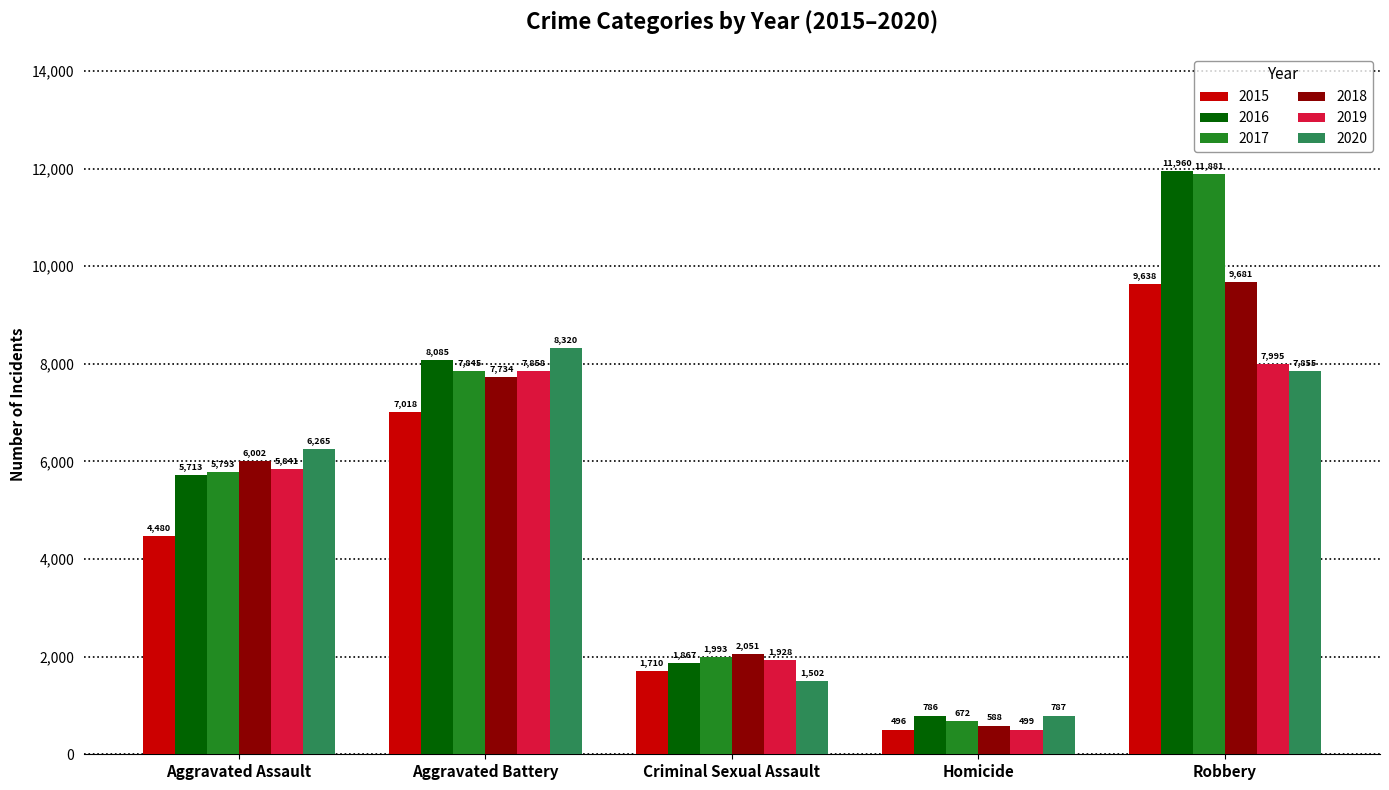

List the series in order of their peak value, lowest first.

2019, 2020, 2015, 2018, 2017, 2016